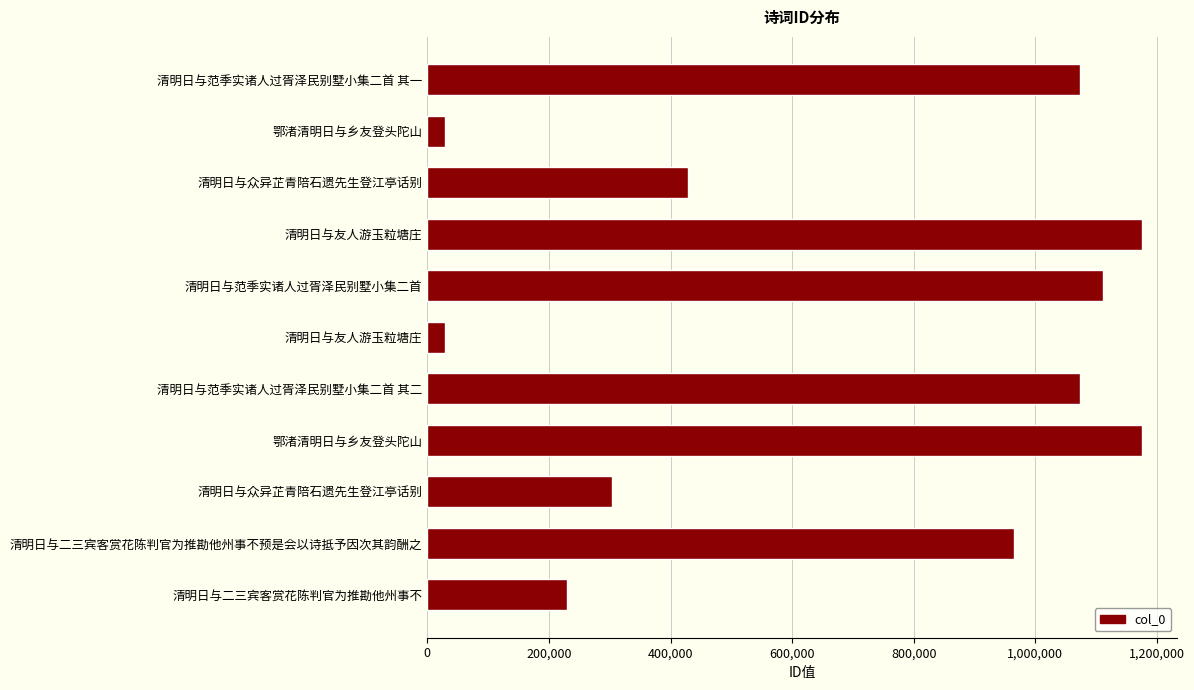

How many data points are less than 964628?

5